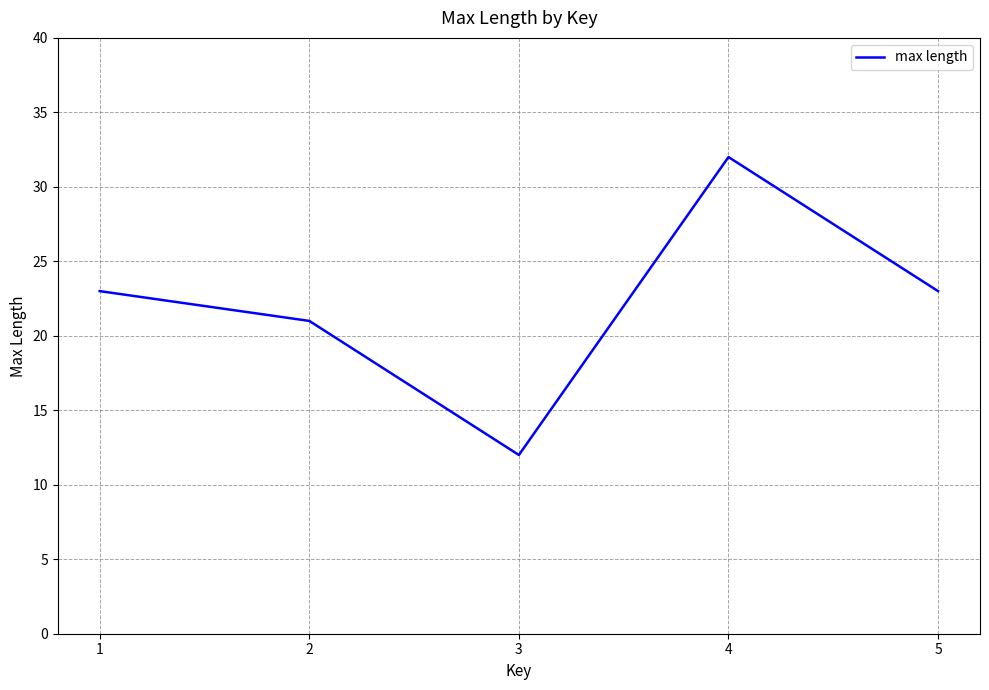

At which category does the data reach its first local peak?

4